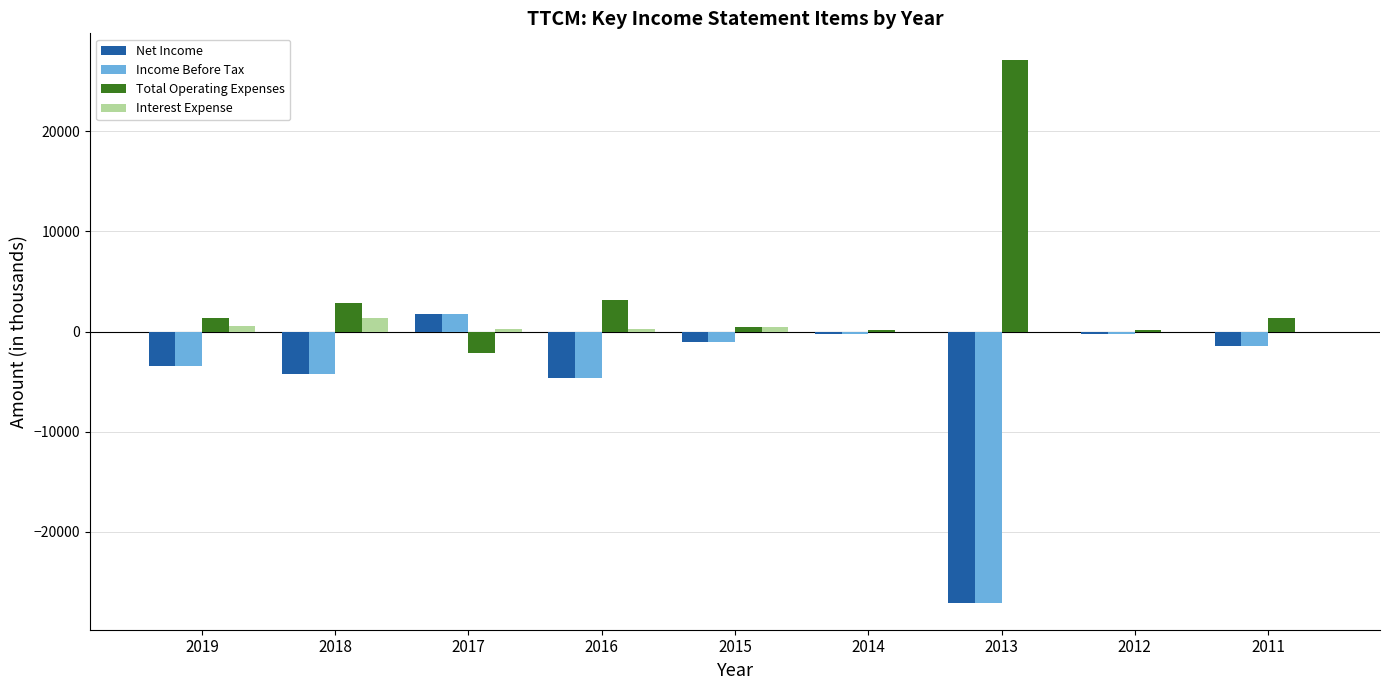

What are all the series names shown in the legend?

Net Income, Income Before Tax, Total Operating Expenses, Interest Expense